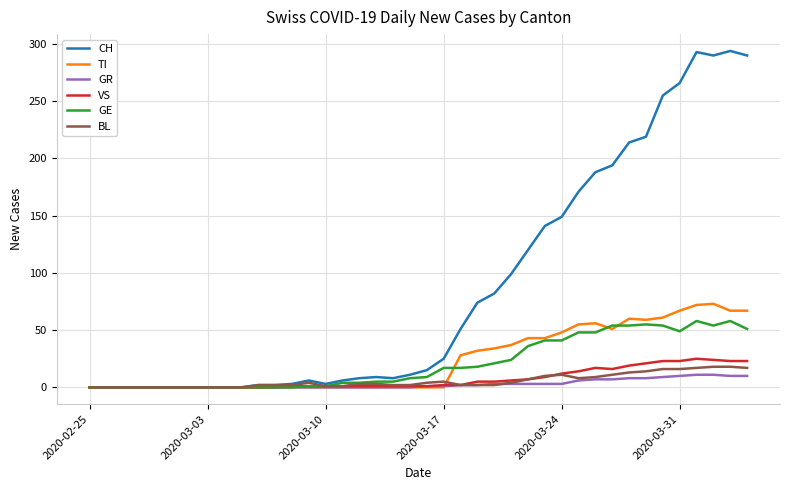

Which series has the largest total across all categories?

CH